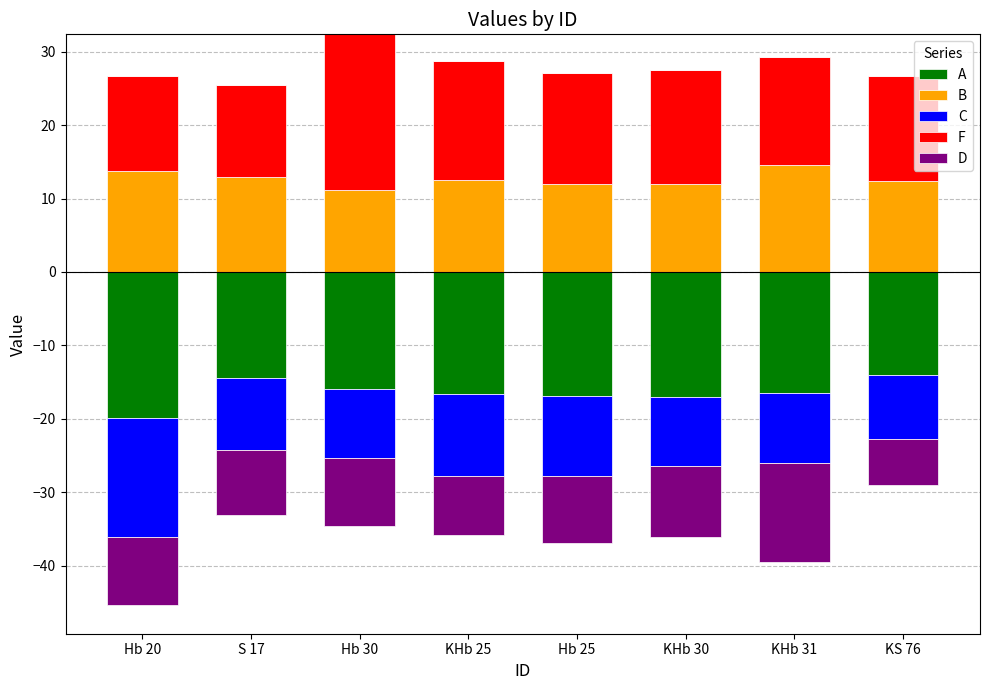

At how many categories does at least one series exceed 16?

2